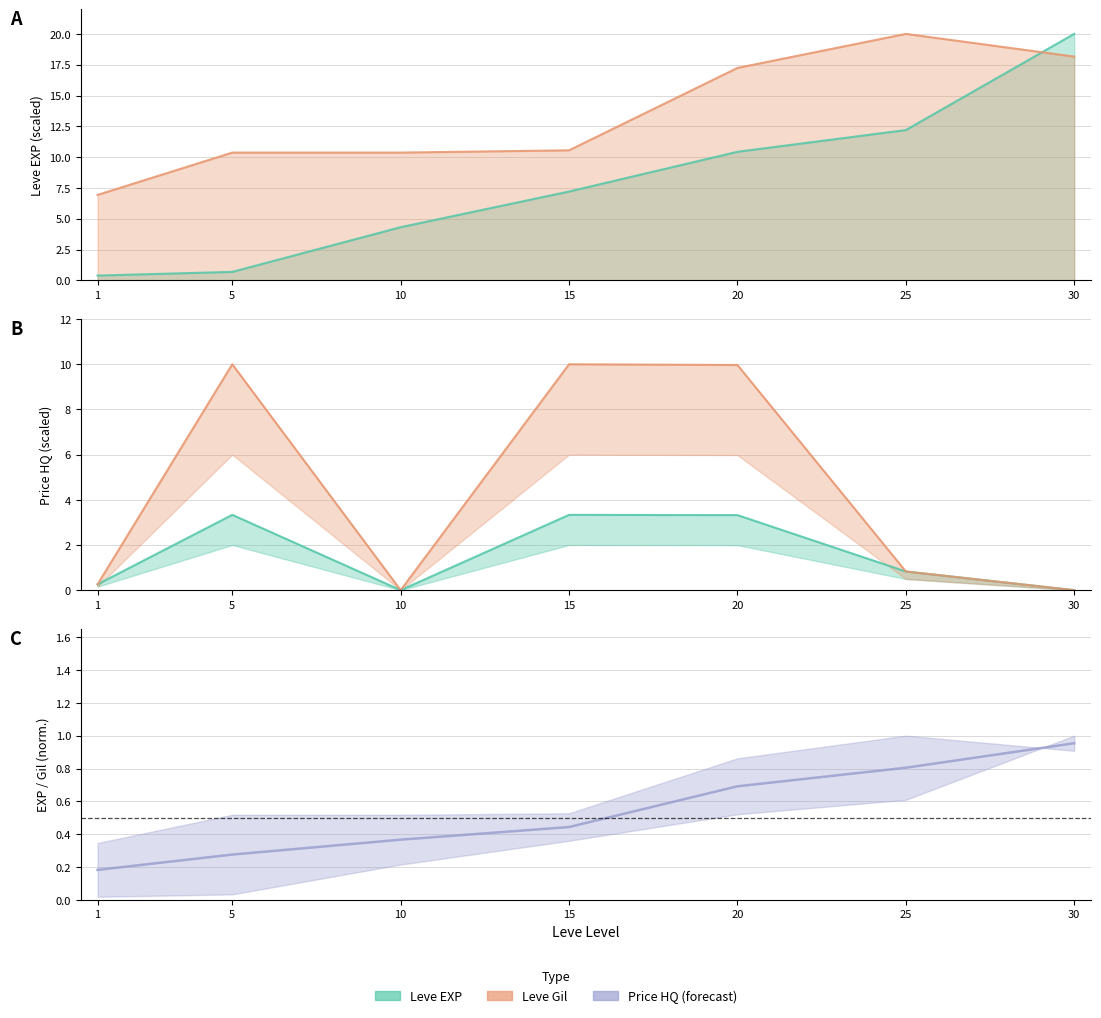

Reading left to right, transcribe all the data shown in this chart.

Leve EXP: 1=0.4	5=0.7	10=4.3	15=7.2	20=10.4	25=12.2	30=20.0
Leve Gil: 1=6.9	5=10.4	10=10.4	15=10.6	20=17.2	25=20.0	30=18.2
LevePriceHQ: 1=0.3	5=10.0	10=0.0	15=10.0	20=10.0	25=0.8	30=0.0
currentAveragePriceHQ: 1=0.3	5=3.3	10=0.0	15=3.3	20=3.3	25=0.8	30=0.0